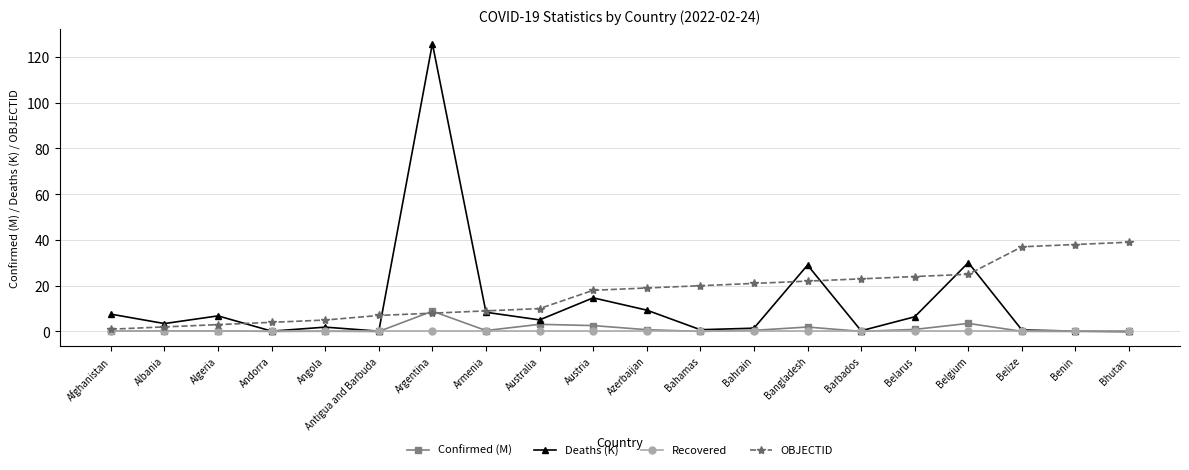

What is the label of the 7th point from the right?

Bangladesh